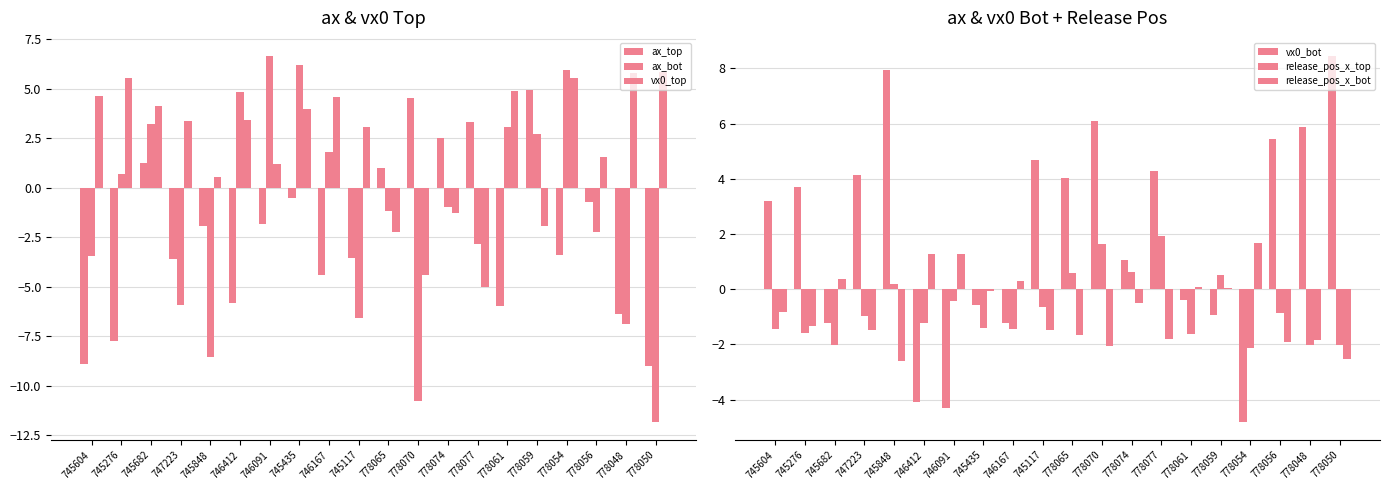

List the labels in order of release_pos_x_top value, largest first.

778077, 778070, 778074, 778065, 778059, 745848, 746091, 745117, 778056, 747223, 746412, 745435, 746167, 745604, 745276, 778061, 745682, 778050, 778048, 778054